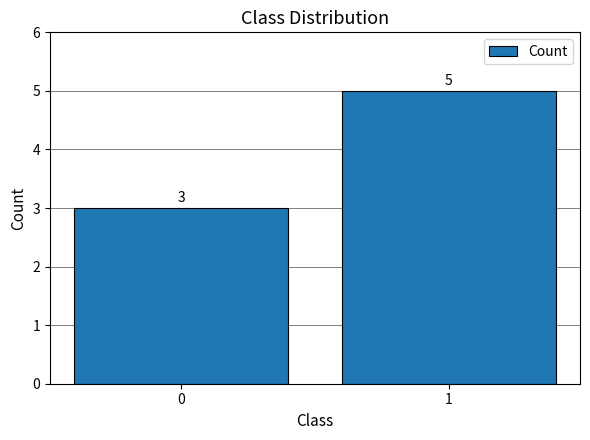

Reading right to left, extract all data points from this chart.

1=5	0=3